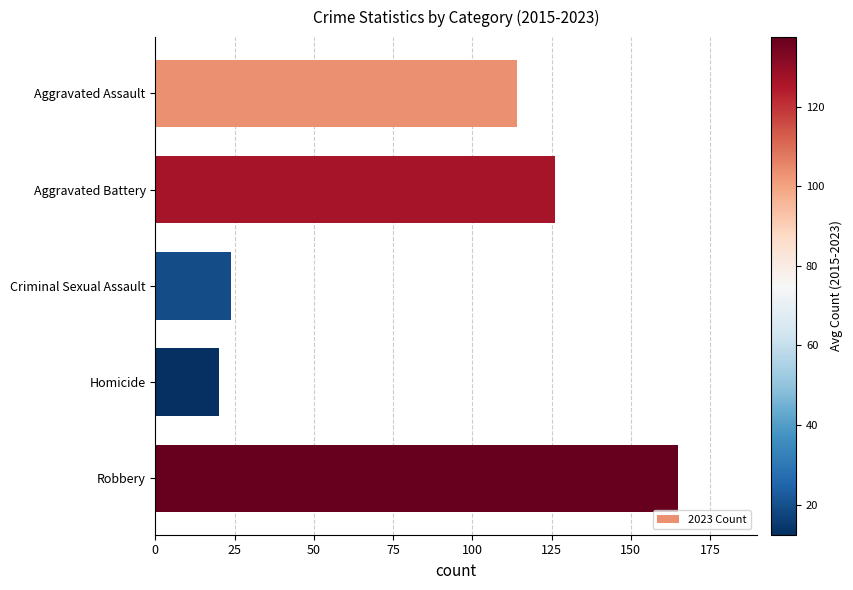

Are the bars grouped side by side (vs. stacked)?

No